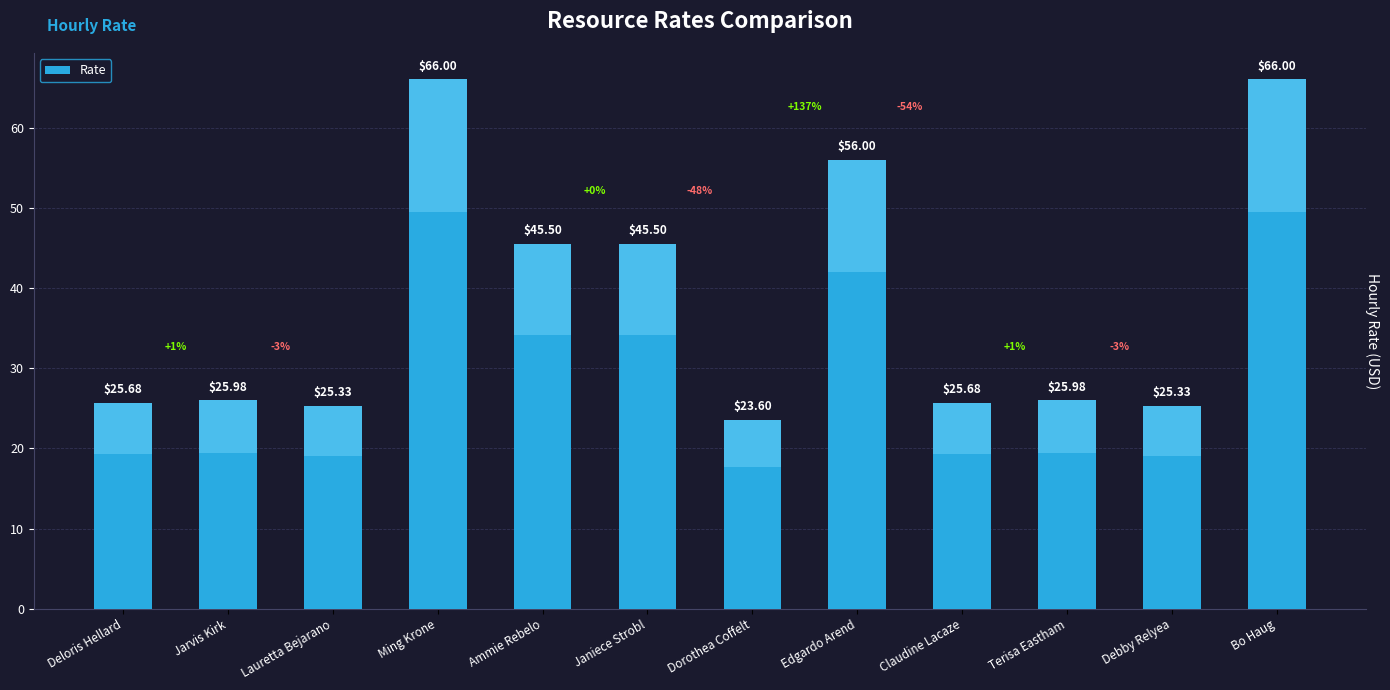

What is the minimum value shown in the chart?

23.6